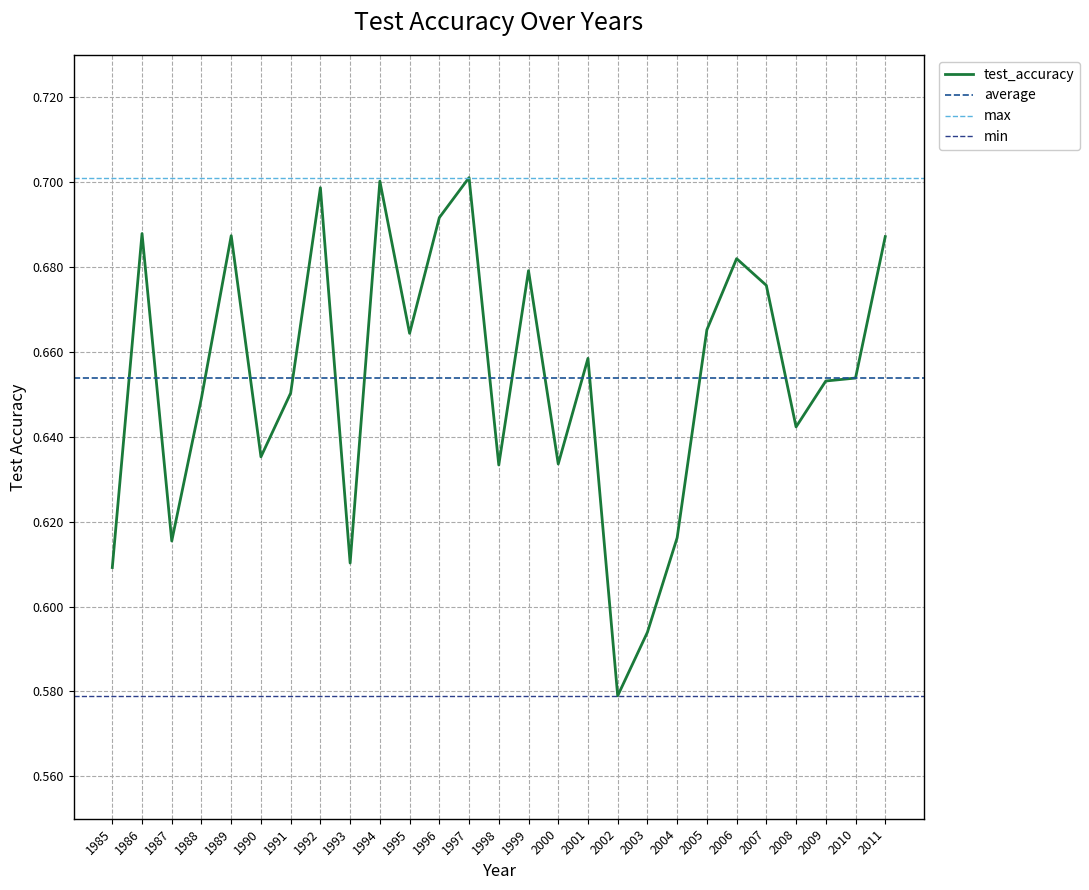

How many points are lower than both their immediate neighbors (excluding endpoints)?

8